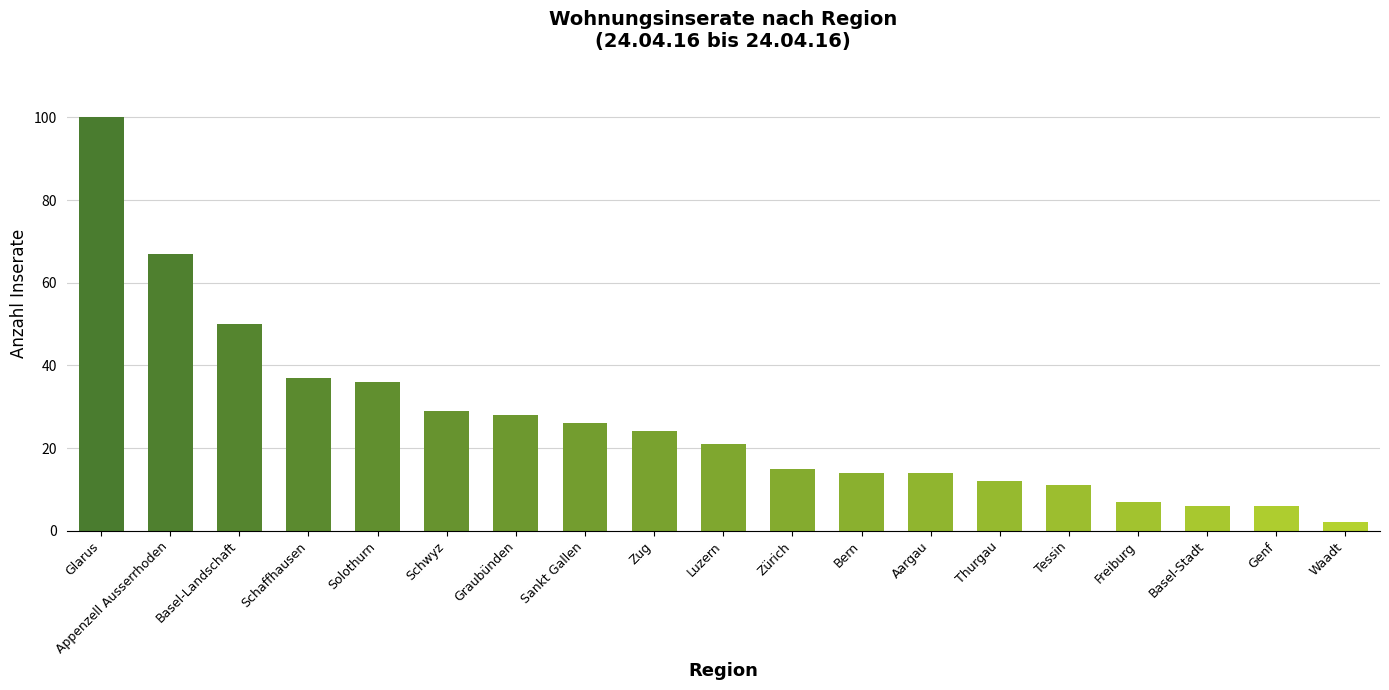

Where is the data nearest to the value 51?

Basel-Landschaft